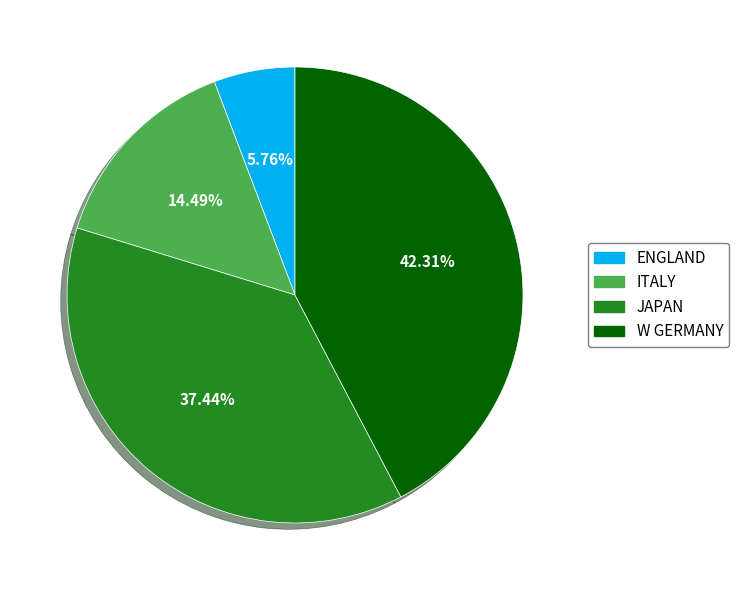

True or false: ITALY accounts for 28% of the total.

False